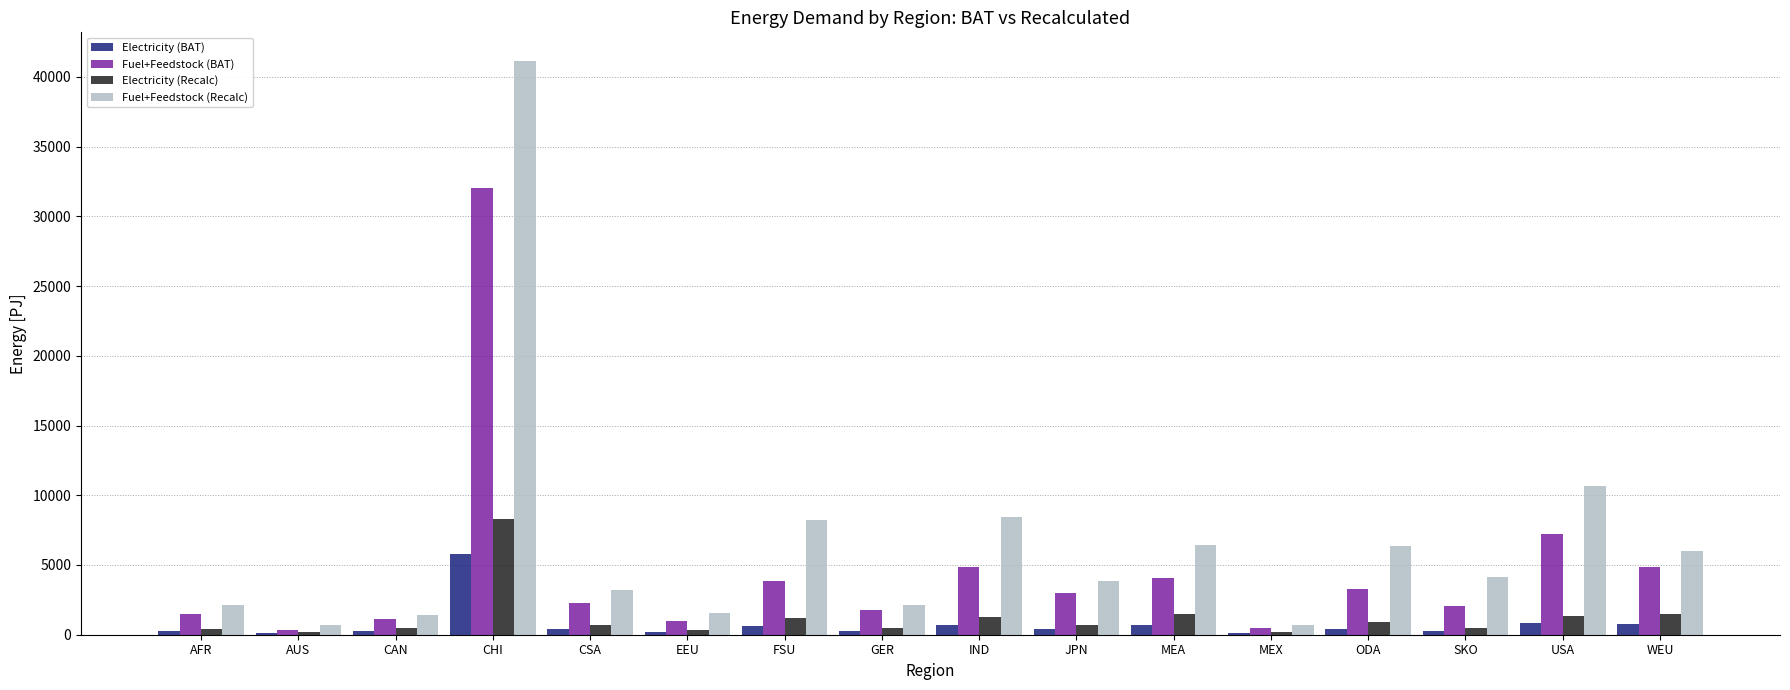

At which category is the sum across all series the highest?

CHI